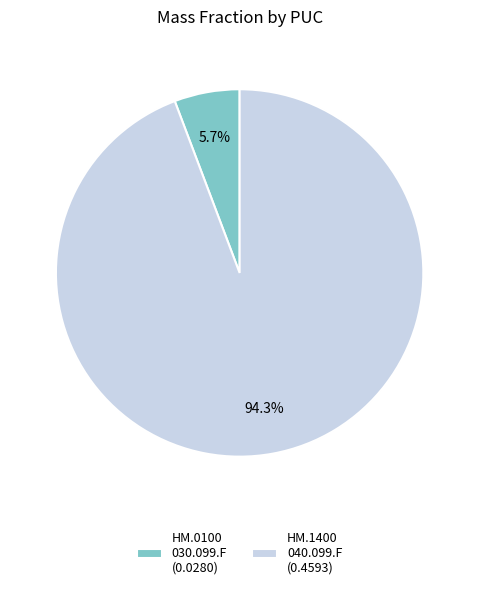

What is the smallest slice in the pie chart?

HM.0100 030.099.F (0.0280)